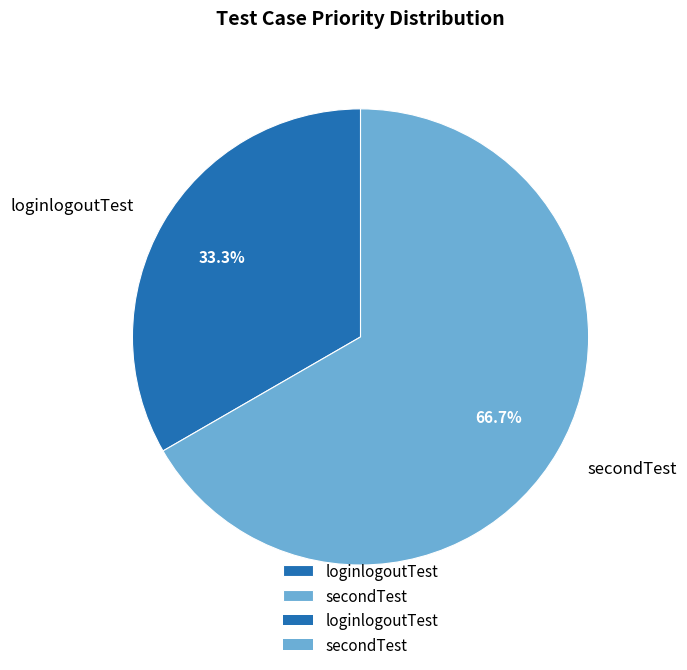

Does loginlogoutTest account for over 50% of the chart?

No